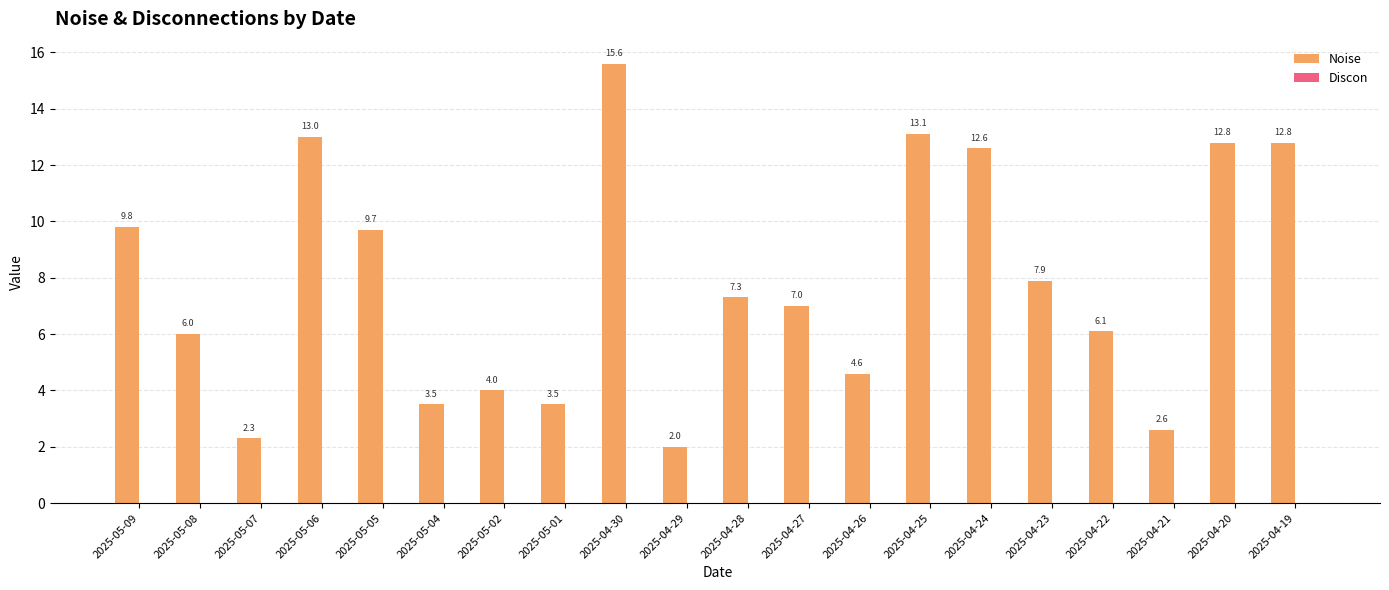

Read the value at 2025-04-23.

7.9